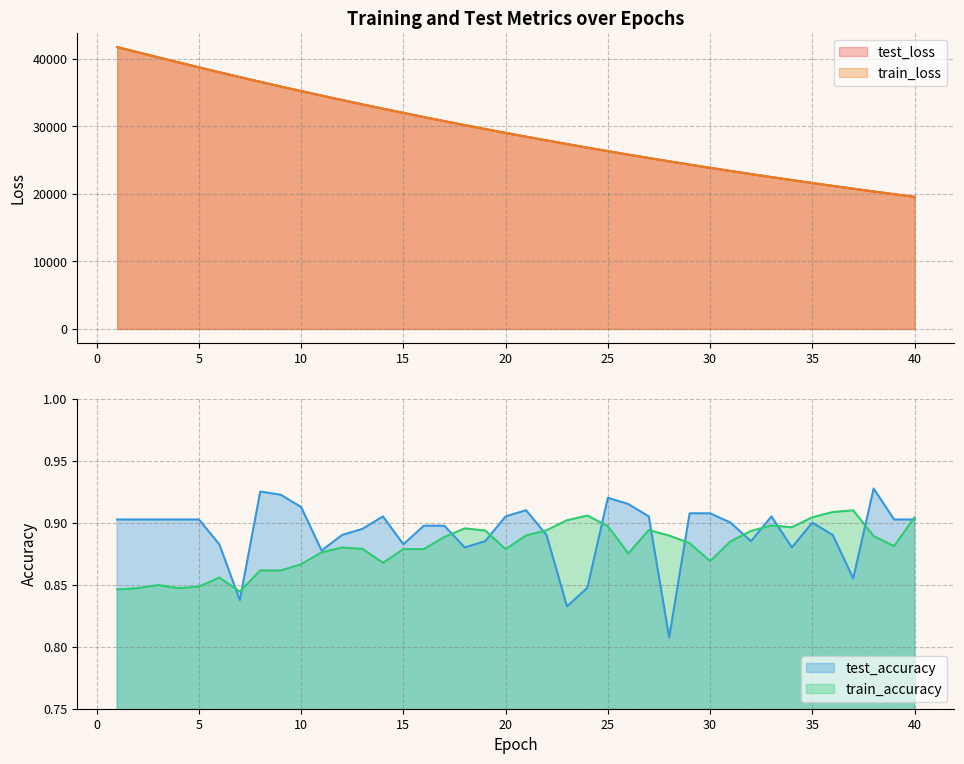

How many lines are shown in the chart?

4